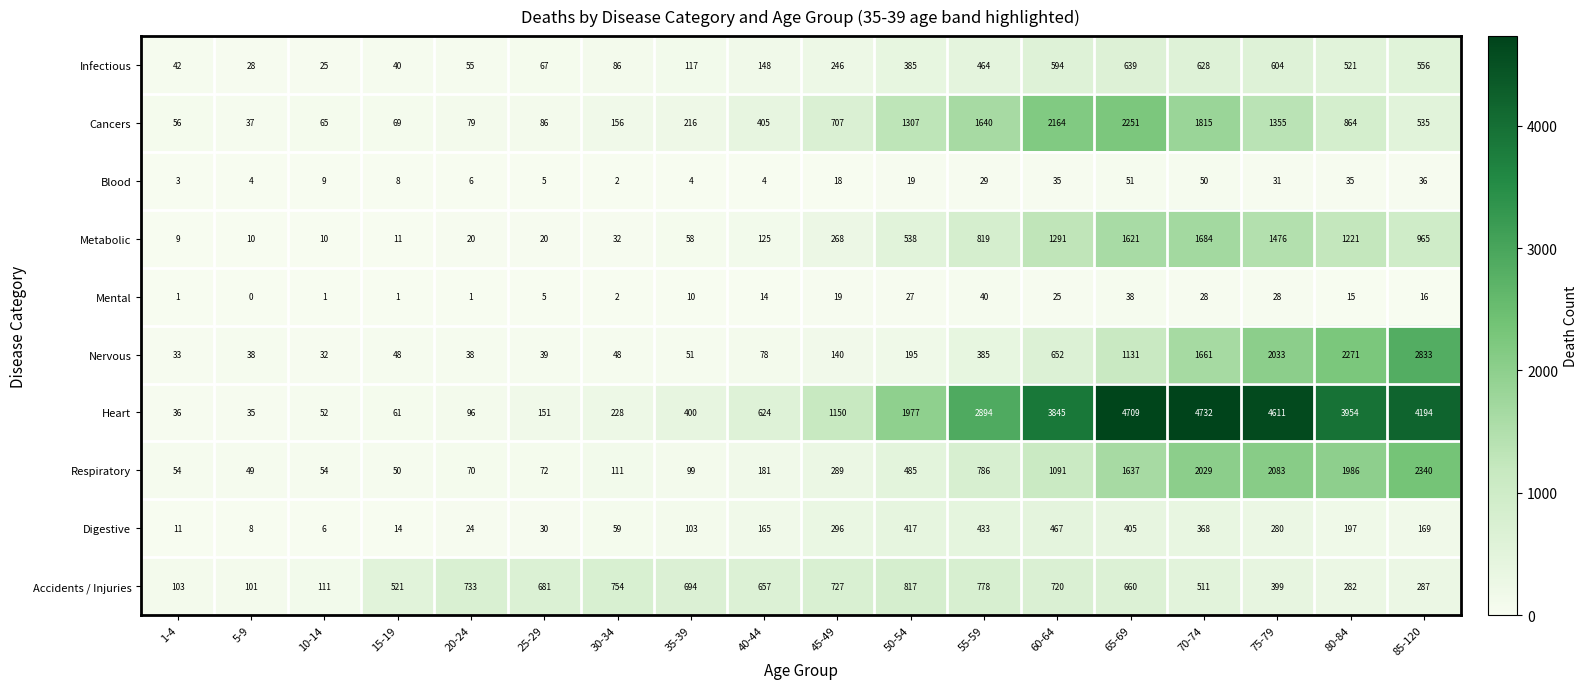

Is the value of Blood at 70-74 greater than the value of Infectious at 40-44?

No